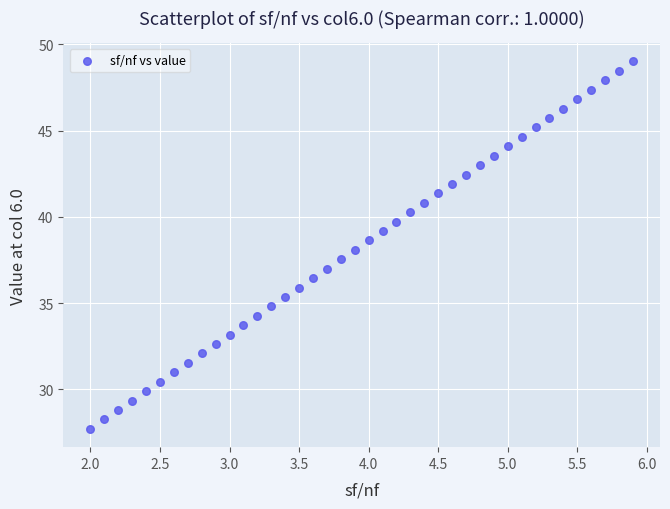

What is the range of Y values (max minus min)?

21.3